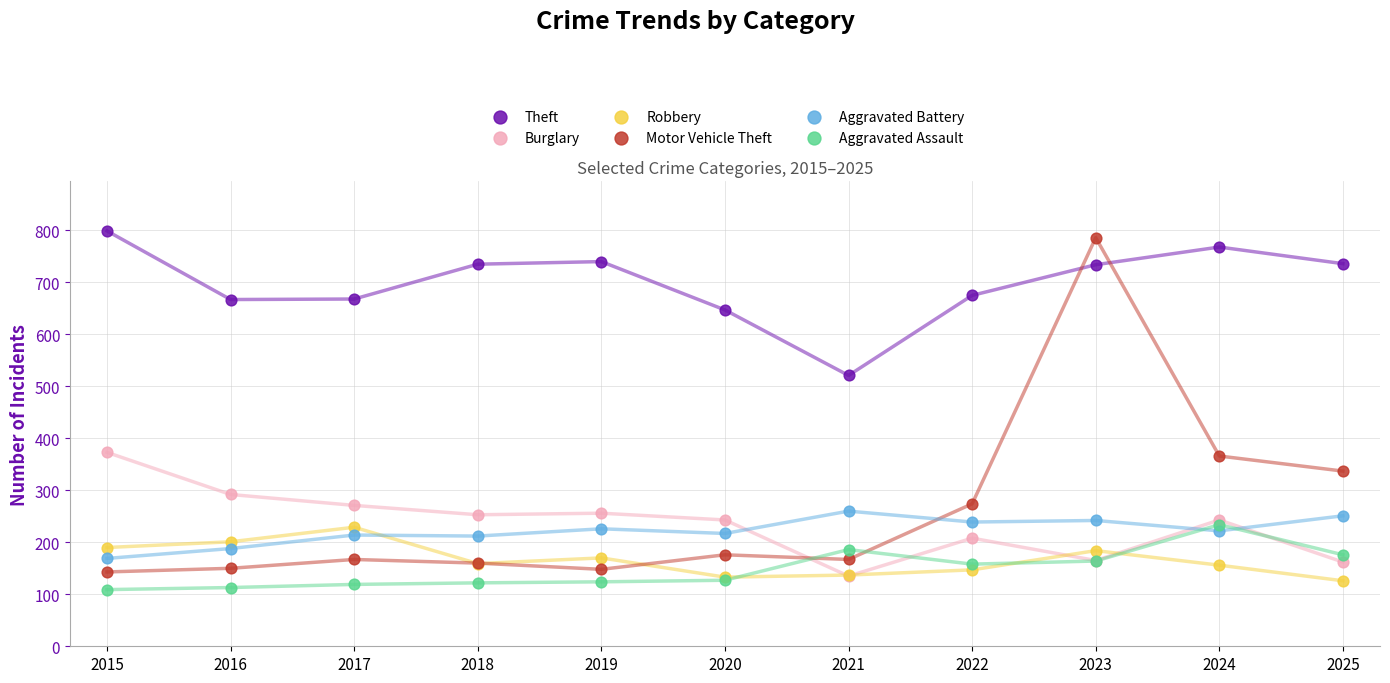

Across all series, what Y value is closest to 454?

521